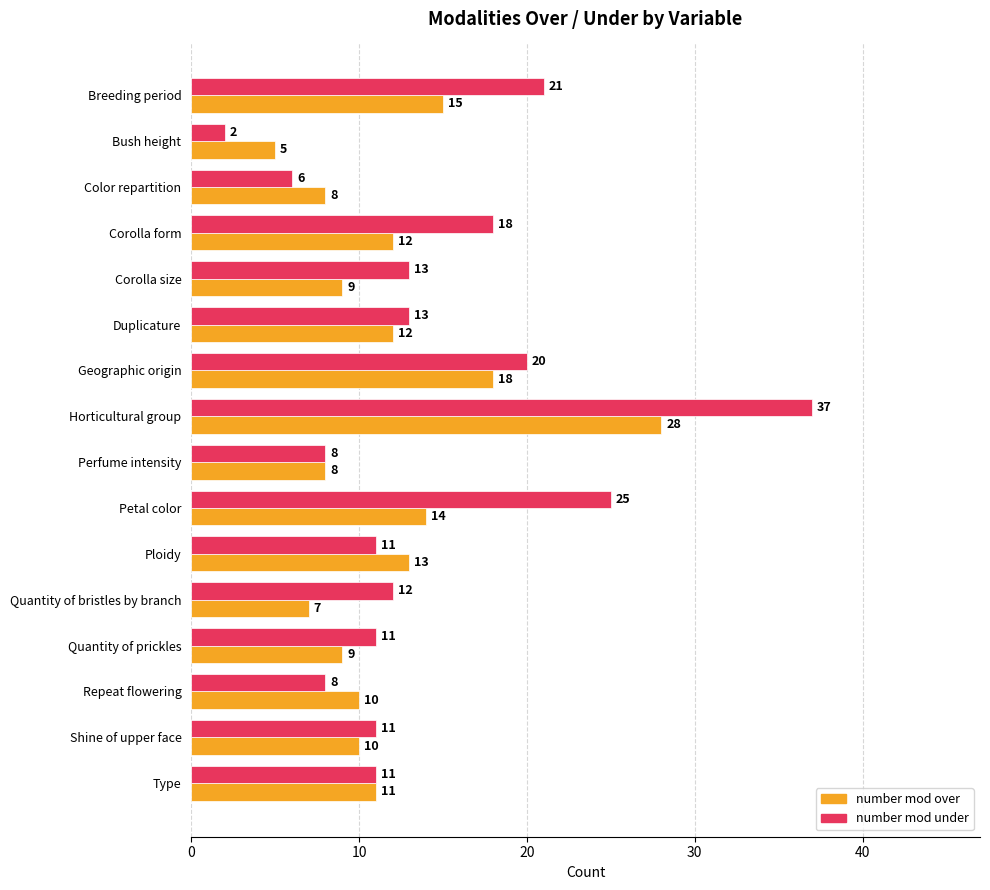

At which category is the sum across all series the highest?

Horticultural group